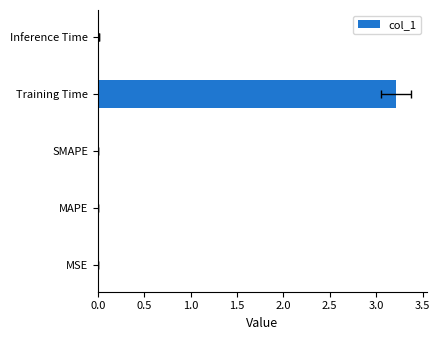

What is the maximum value shown in the chart?

3.2